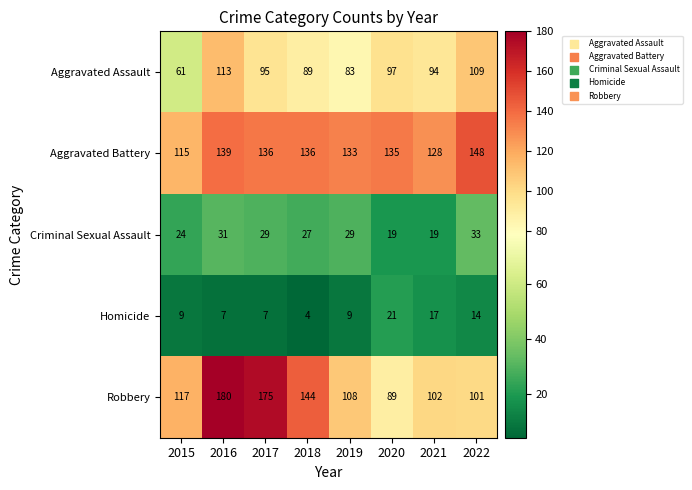

What is the difference between the maximum and second lowest values in the Robbery series?

79